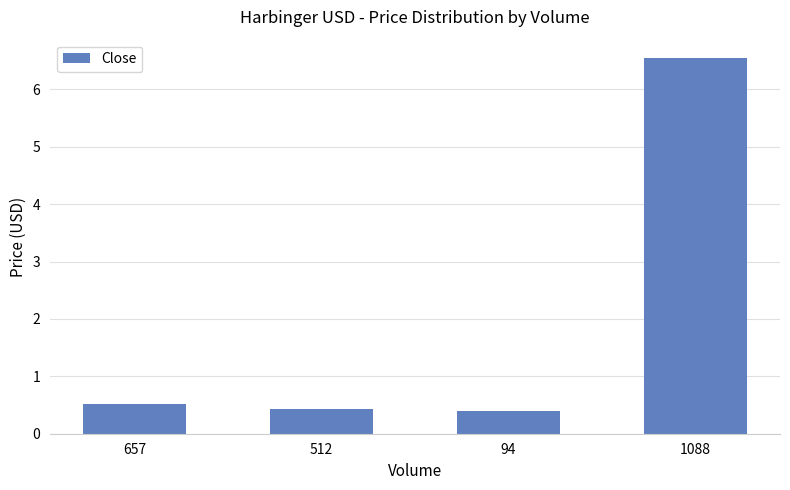

Reading left to right, extract all data points from this chart.

657=0.5	512=0.4	94=0.4	1088=6.5